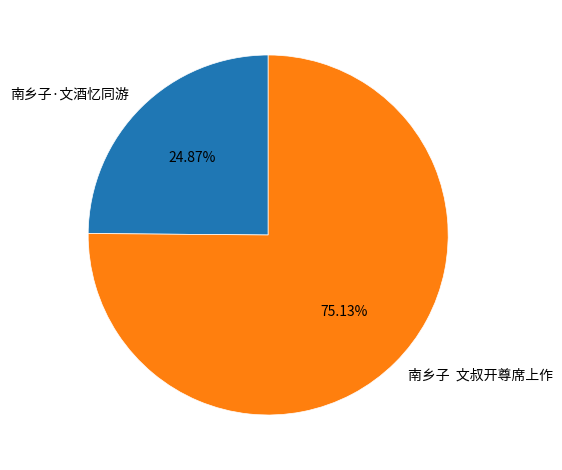

What portion of the pie excludes 南乡子·文酒忆同游?

75.1%